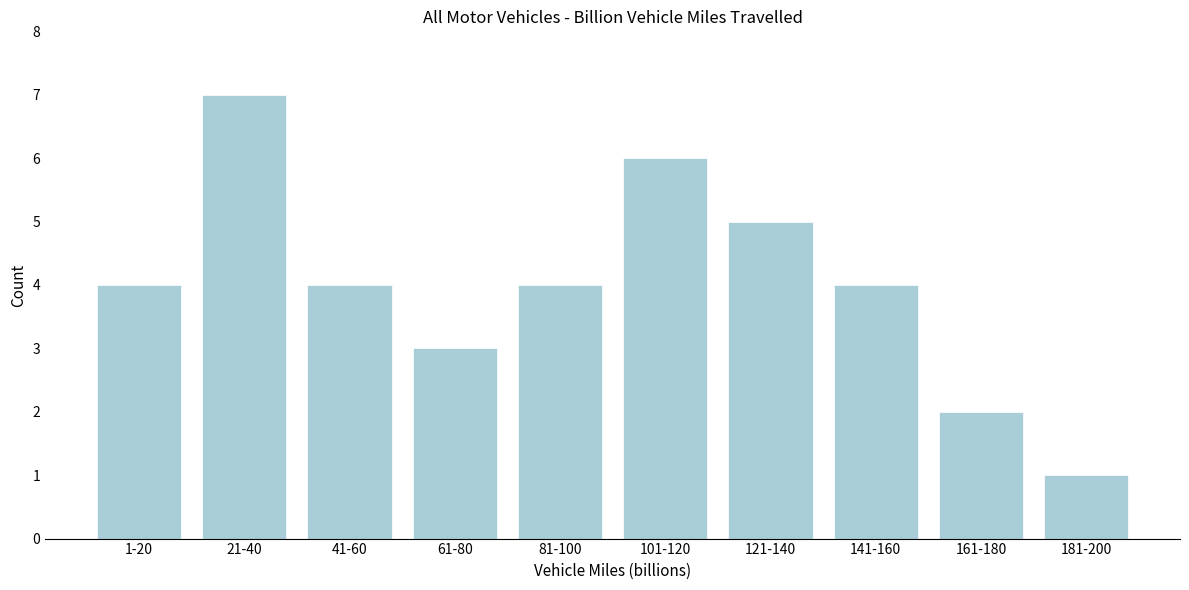

Reading left to right, extract all data points from this chart.

1-20=4	21-40=7	41-60=4	61-80=3	81-100=4	101-120=6	121-140=5	141-160=4	161-180=2	181-200=1